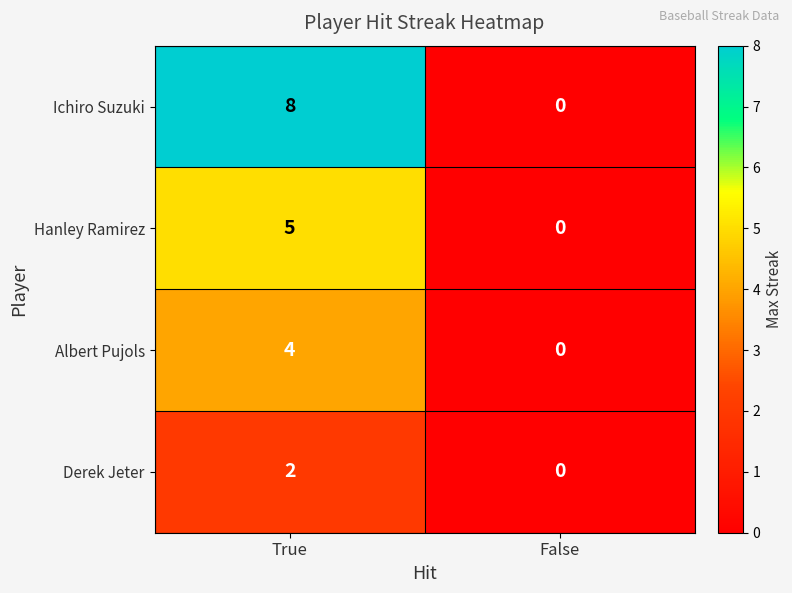

Reading left to right, transcribe all the data shown in this chart.

Ichiro Suzuki: True=8	False=0
Hanley Ramirez: True=5	False=0
Albert Pujols: True=4	False=0
Derek Jeter: True=2	False=0